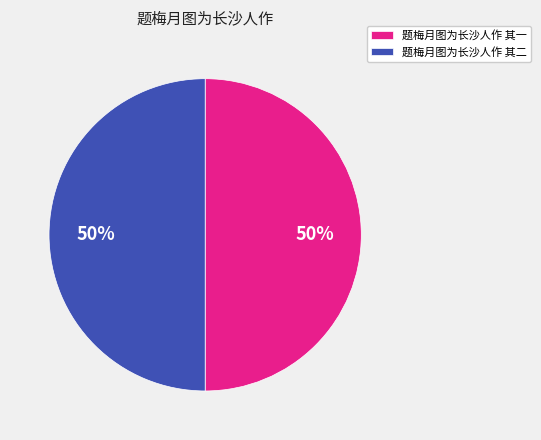

What is the ratio of the value at 题梅月图为长沙人作 其一 to the value at 题梅月图为长沙人作 其二?

1.0